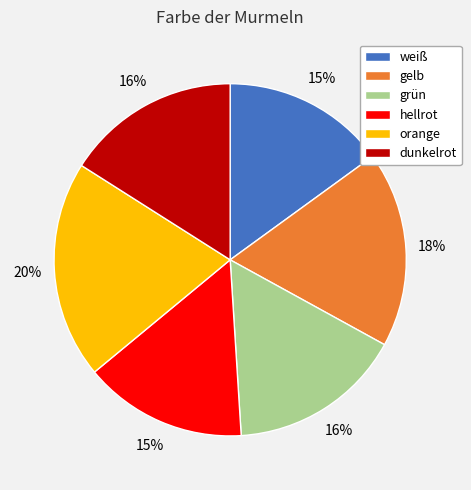

Is the sum of dunkelrot and gelb greater than half?

No